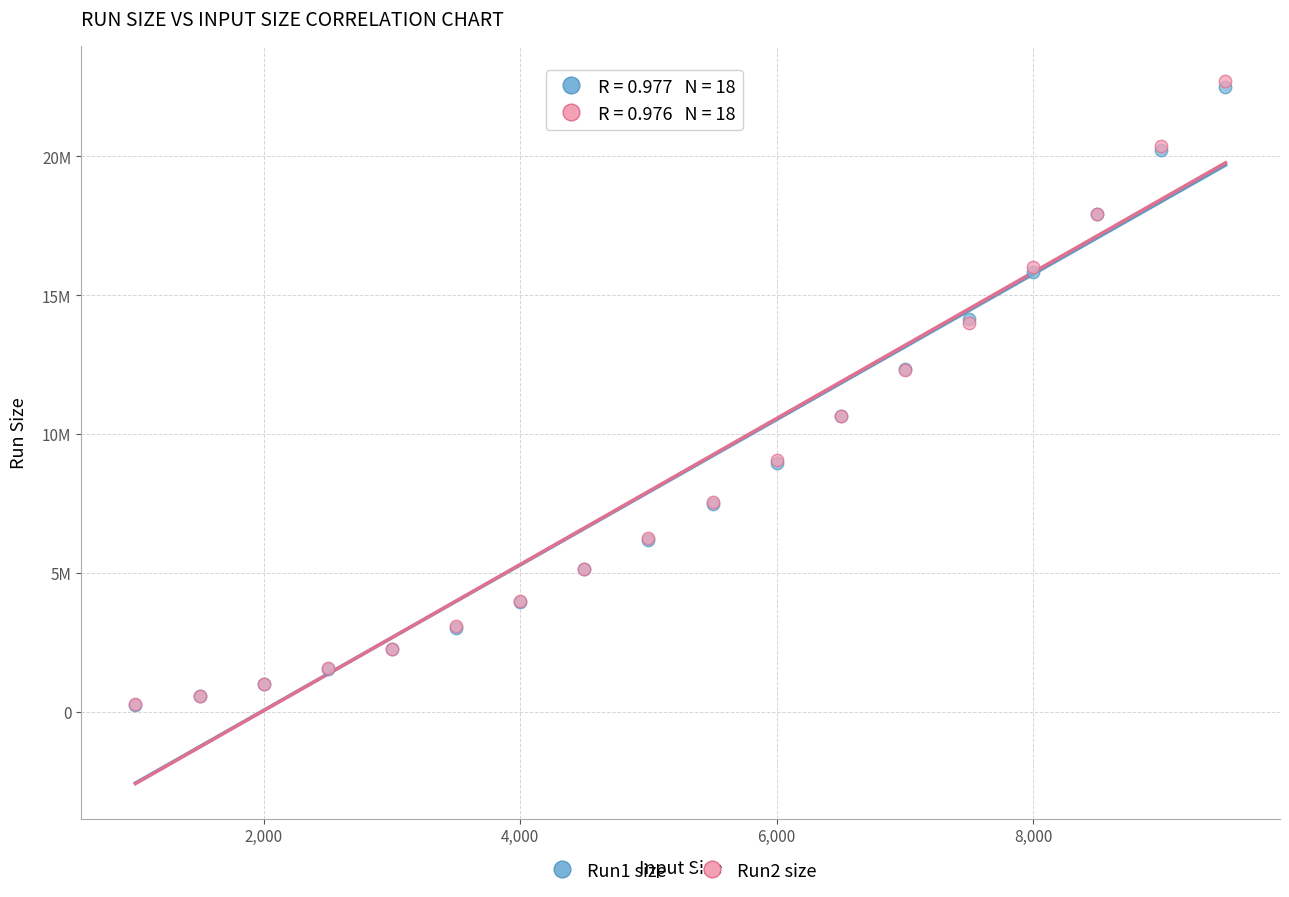

What are all the series names shown in the legend?

Run1 size, Run2 size